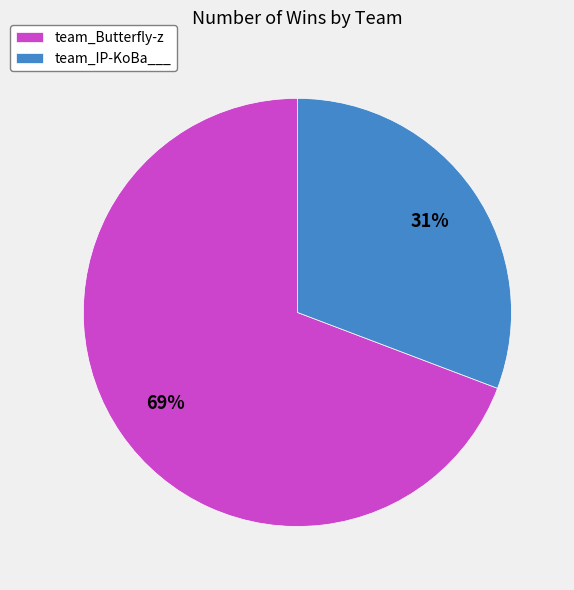

To the nearest percent, what is the combined percentage of team_IP-KoBa___ and team_Butterfly-z?

100%